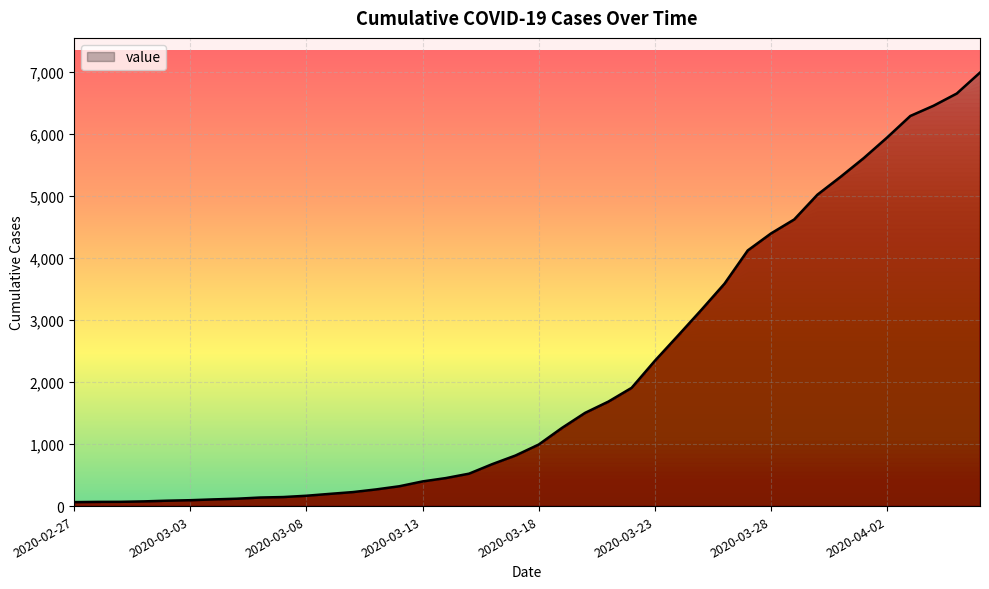

Does the chart have visible grid lines?

Yes